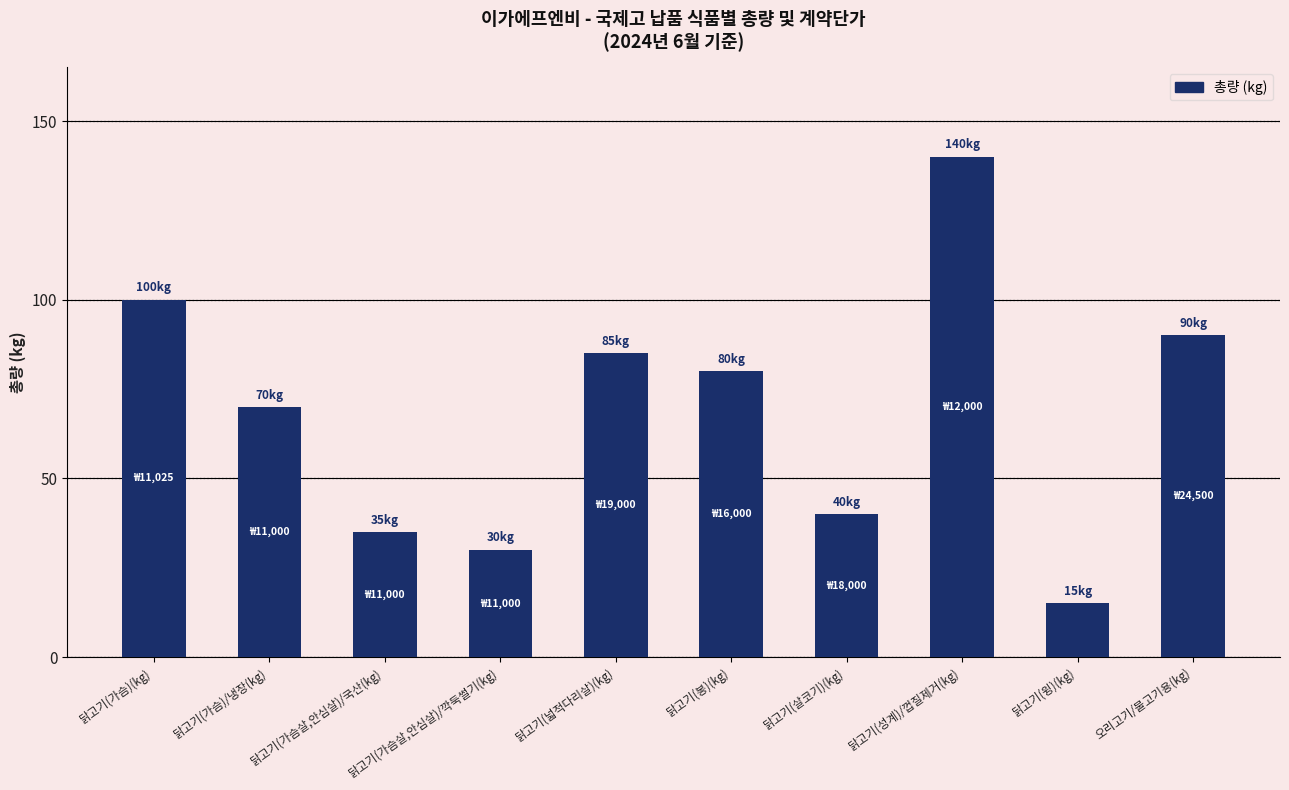

Between 닭고기(윙)(kg) and 닭고기(살코기)(kg), which is larger?

닭고기(살코기)(kg)